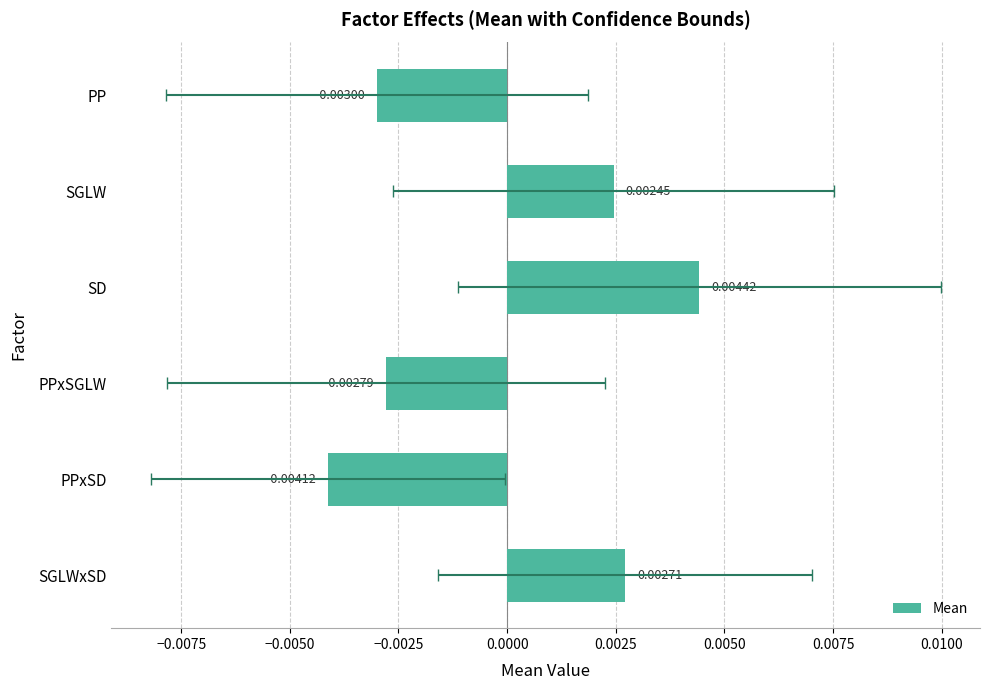

How many values are below zero?

3